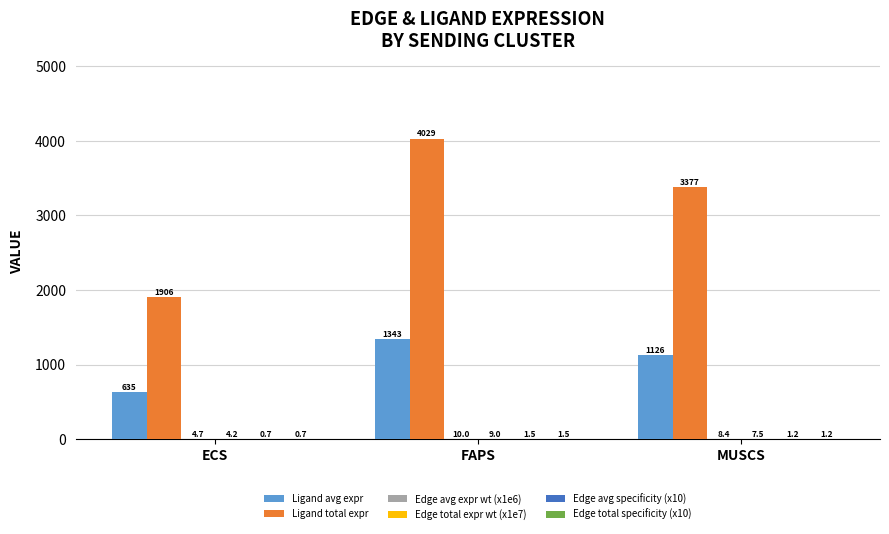

What is the maximum value shown in the chart?

4028.9